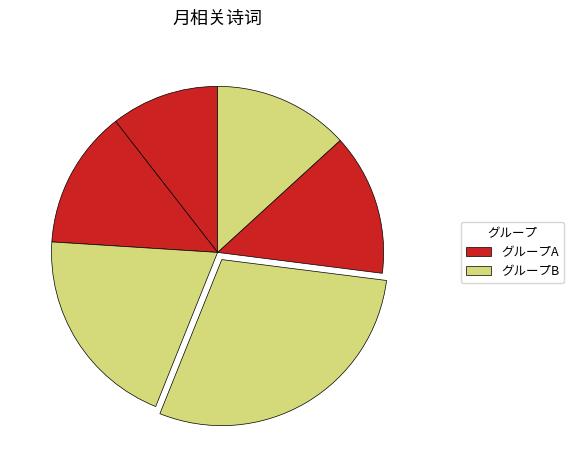

To the nearest percent, what is the difference between the largest and smallest slice percentages?

19%